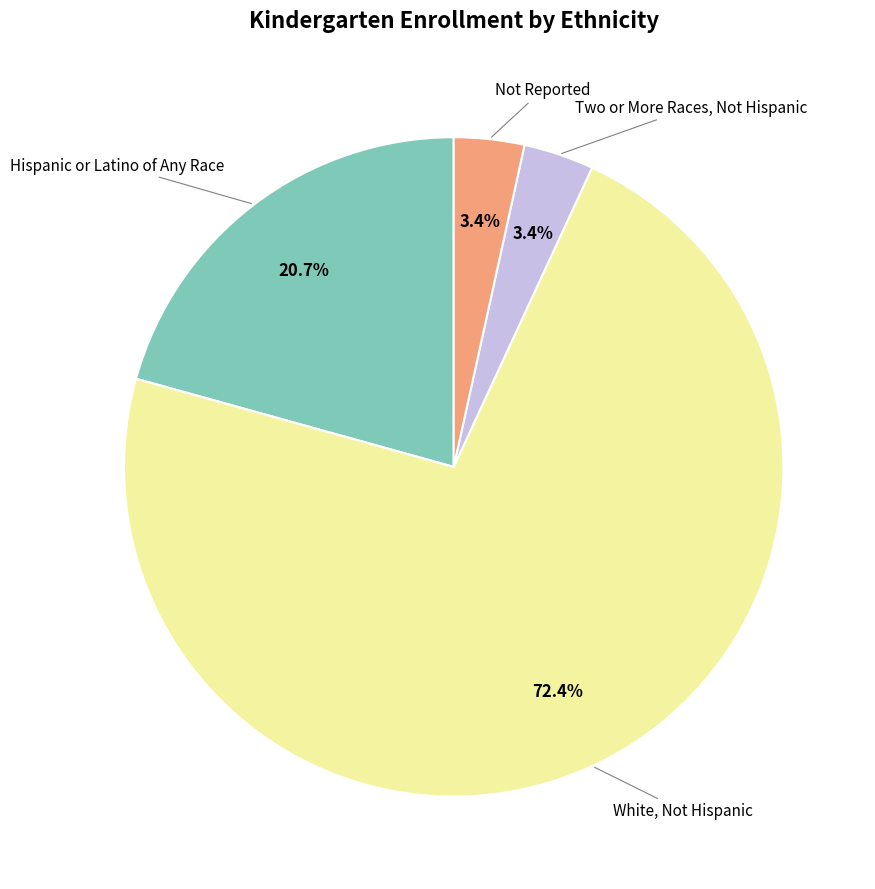

Is there a majority slice in this chart?

Yes